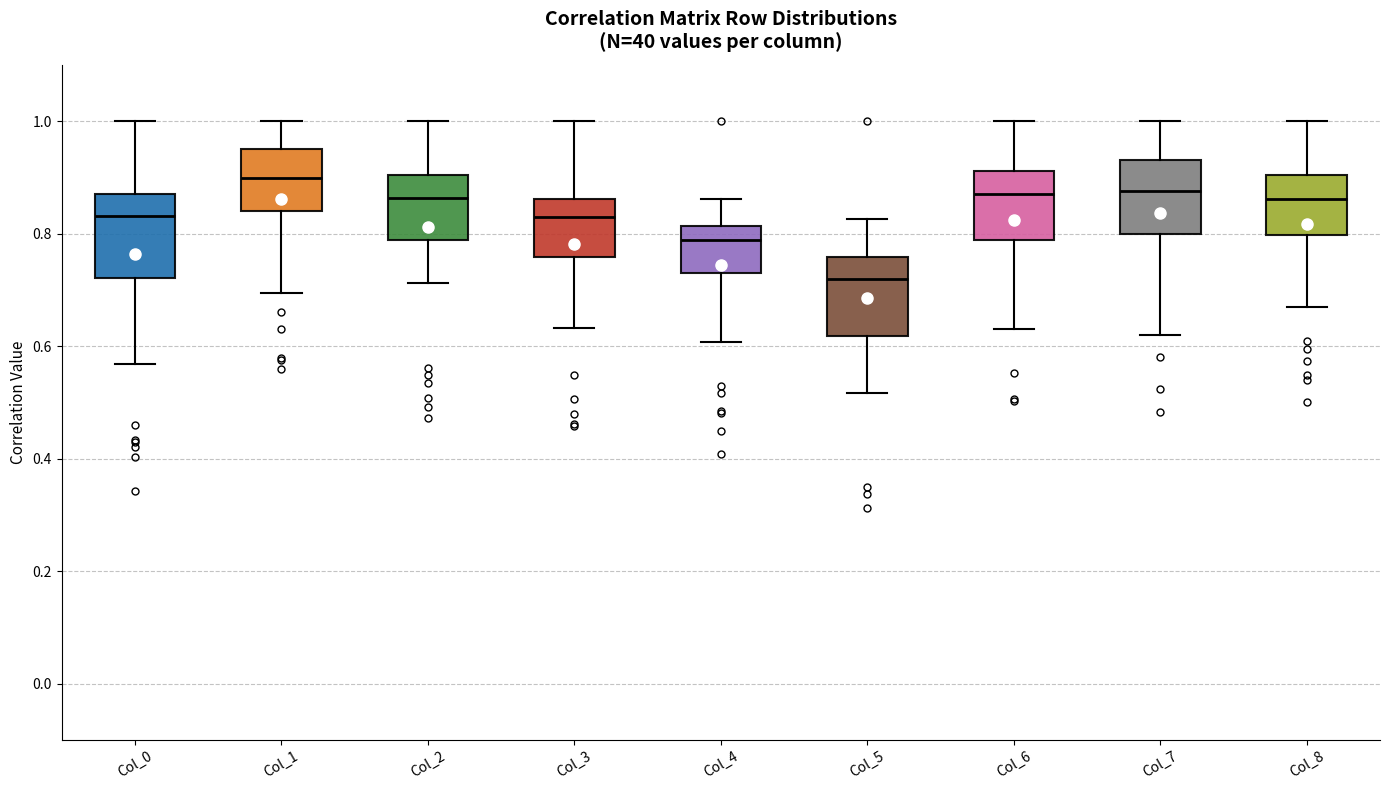

Where does the upper whisker of the box for Col_6 end on the y-axis? The values are not printed on the chart, so give them approximately, as read against the axis.

1.00